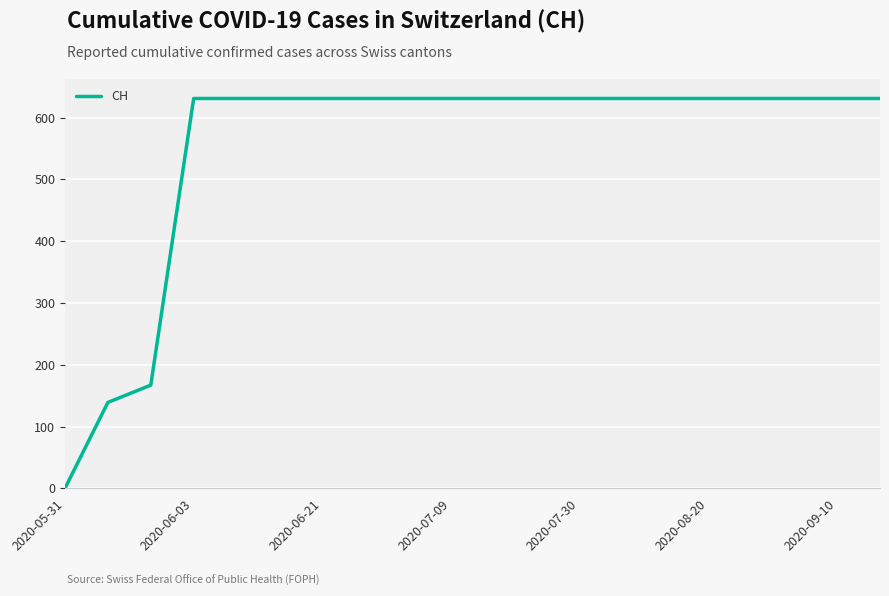

What is the maximum value shown in the chart?

631